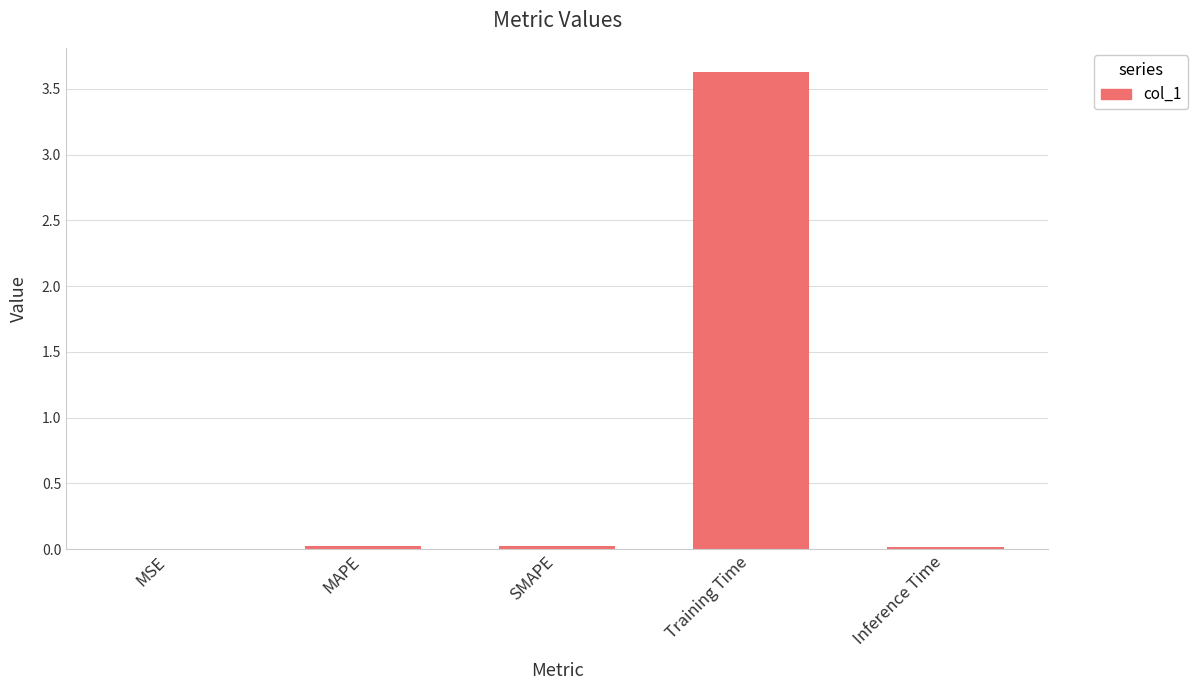

The chart shows a value of 0.0 at SMAPE. True or false?

True